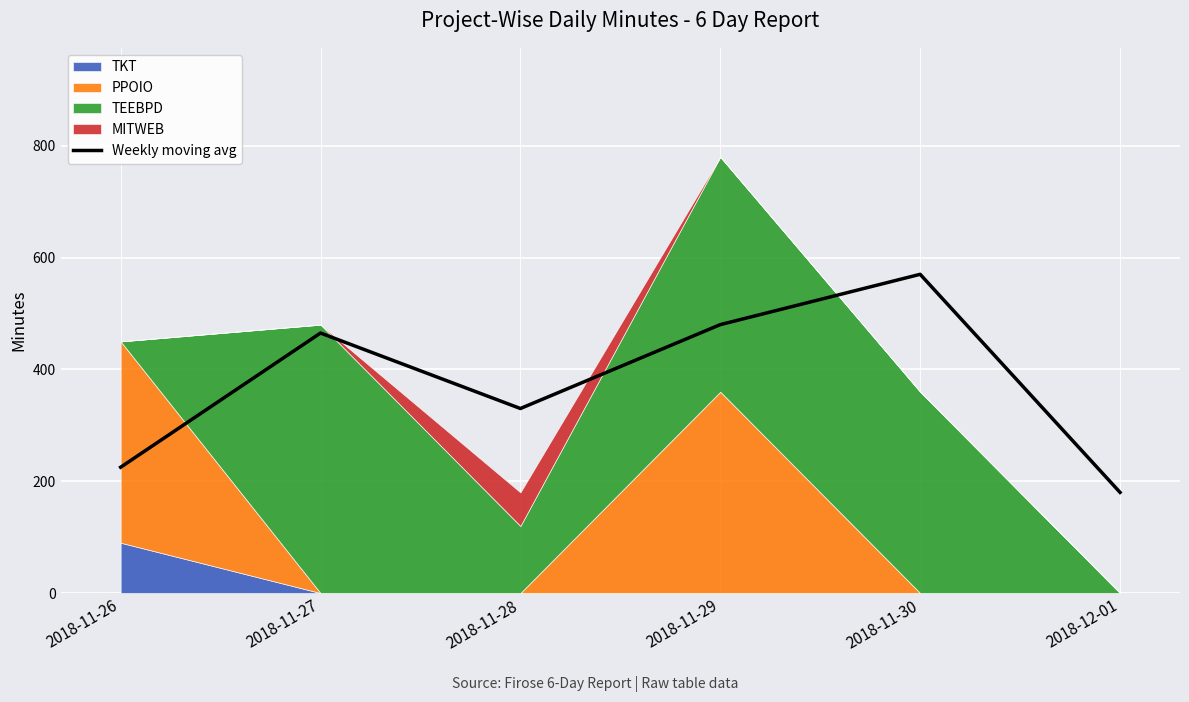

What is the difference between the maximum and minimum values?

390.0